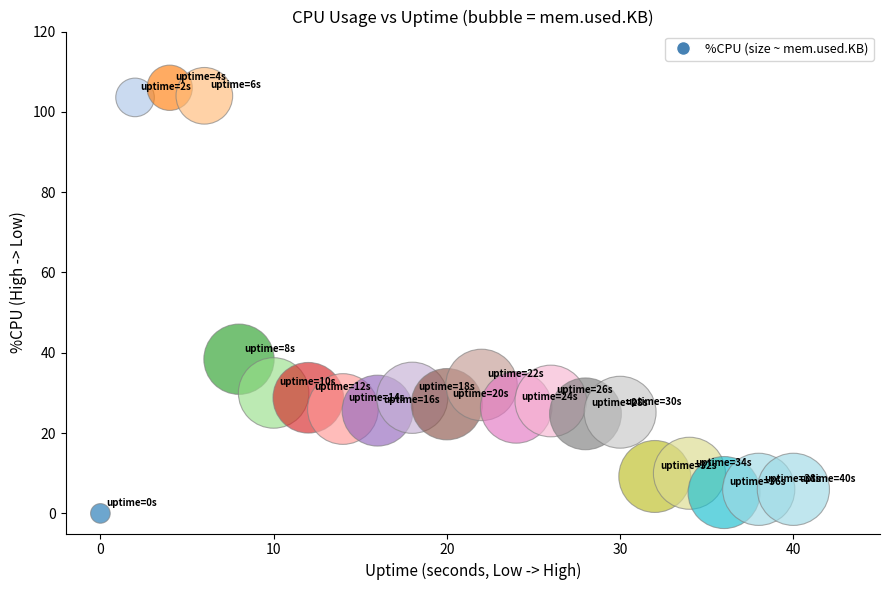

What is the range of Y values (max minus min)?

106.0